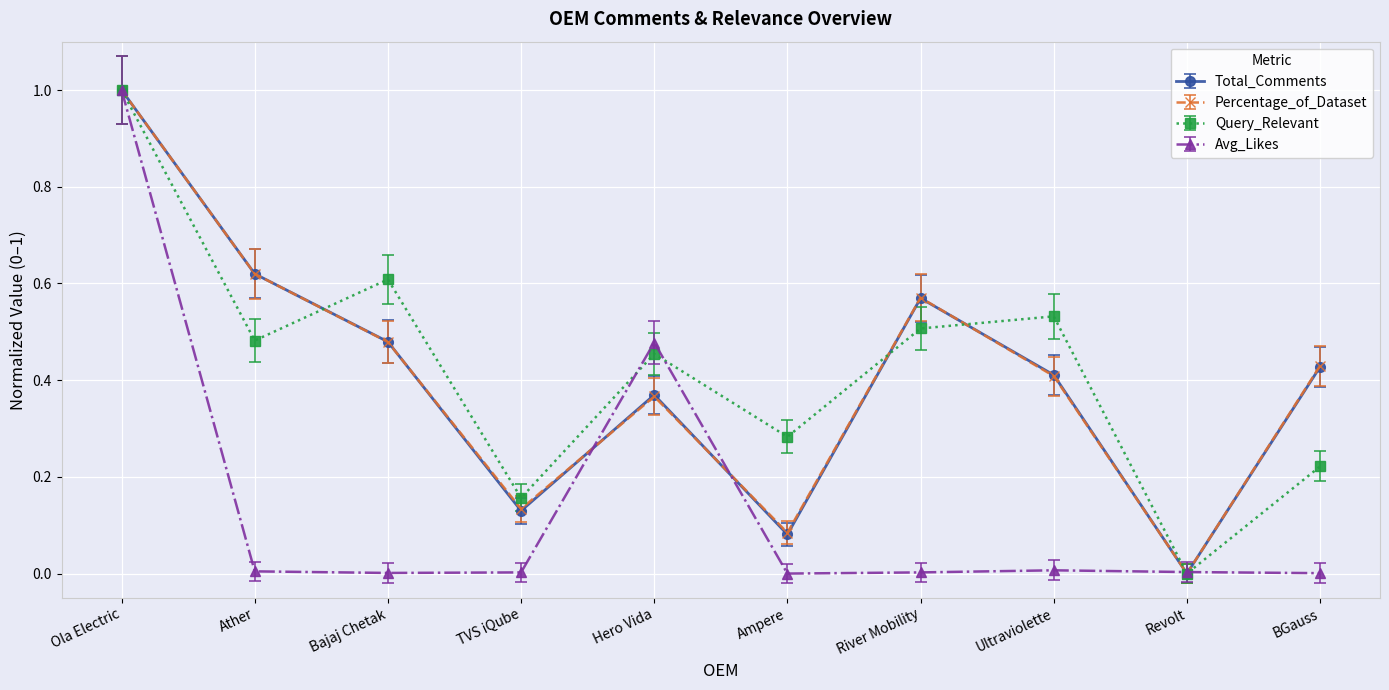

What position from the right is Ultraviolette?

3